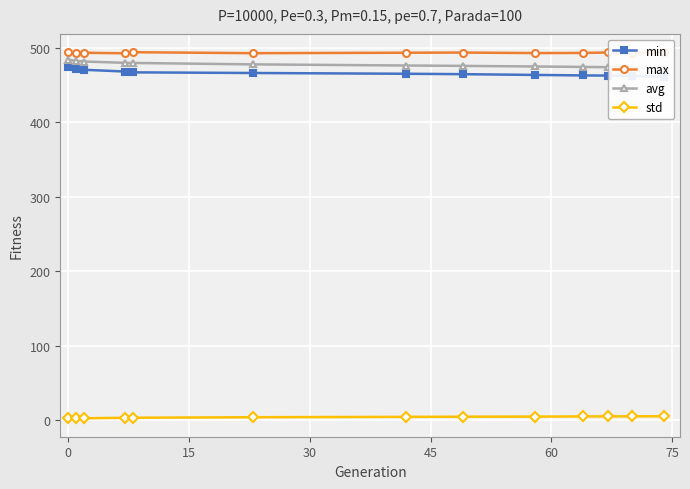

What is the highest value of the max series?

493.8